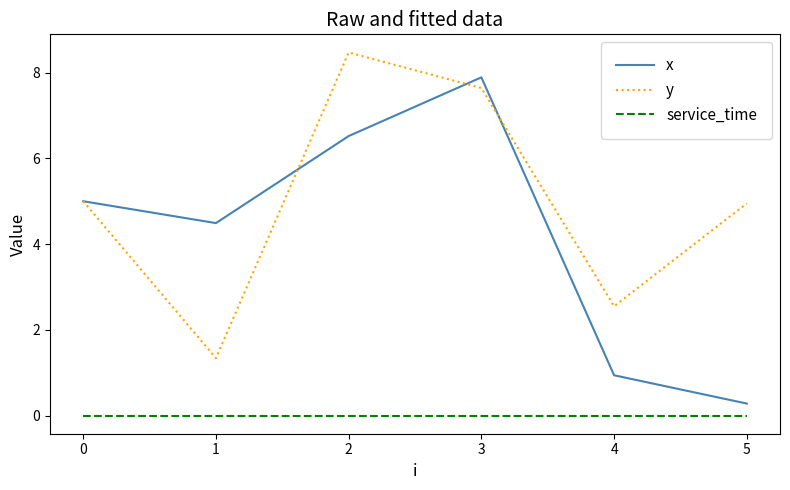

Rank the series by their average value, from highest to lowest.

y, x, service_time